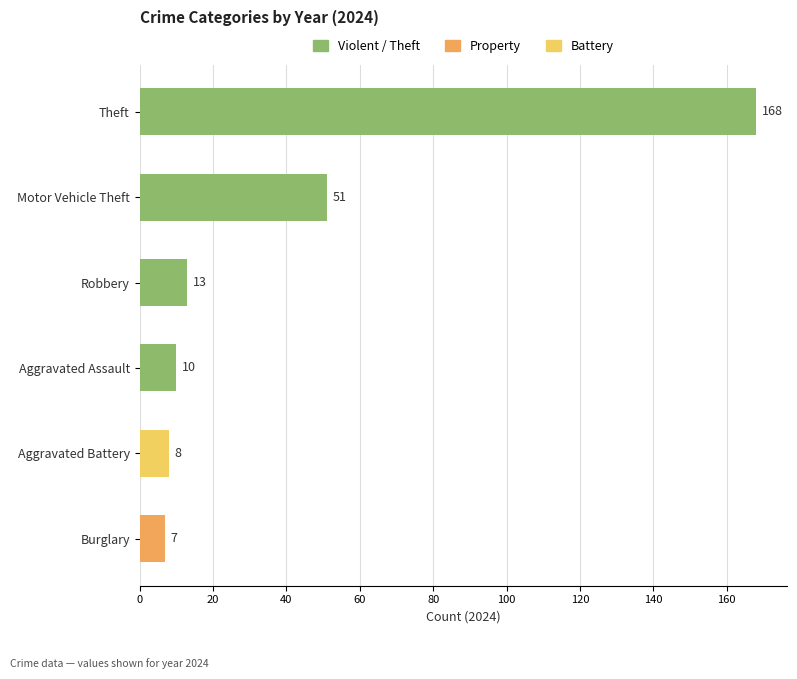

At which category does the chart reach its peak across all series?

Theft